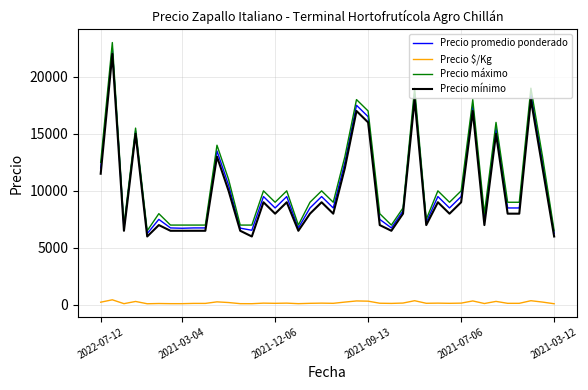

Which series has the largest range (max minus min)?

Precio máximo